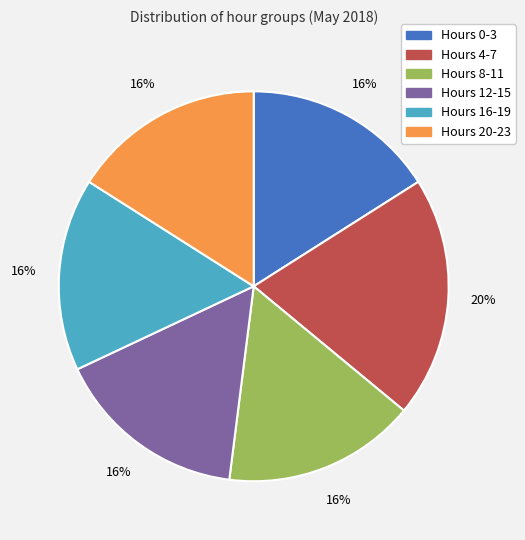

Is there a majority slice in this chart?

No